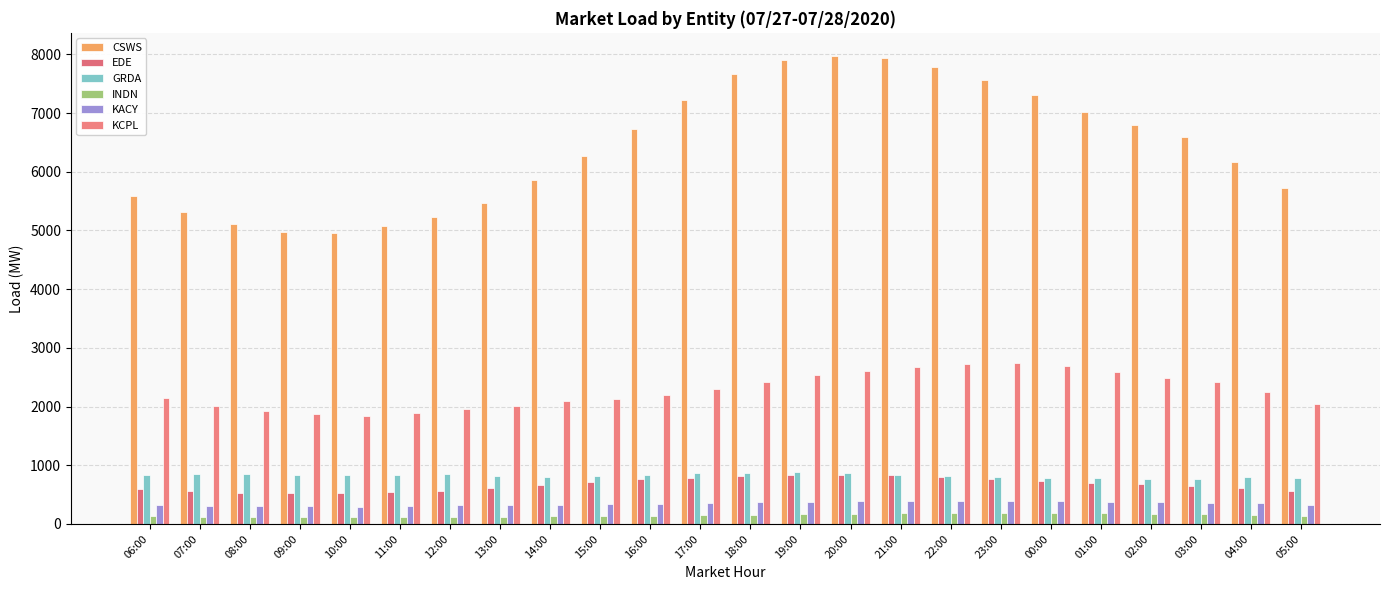

Which category has the highest value in the KACY series?

23:00